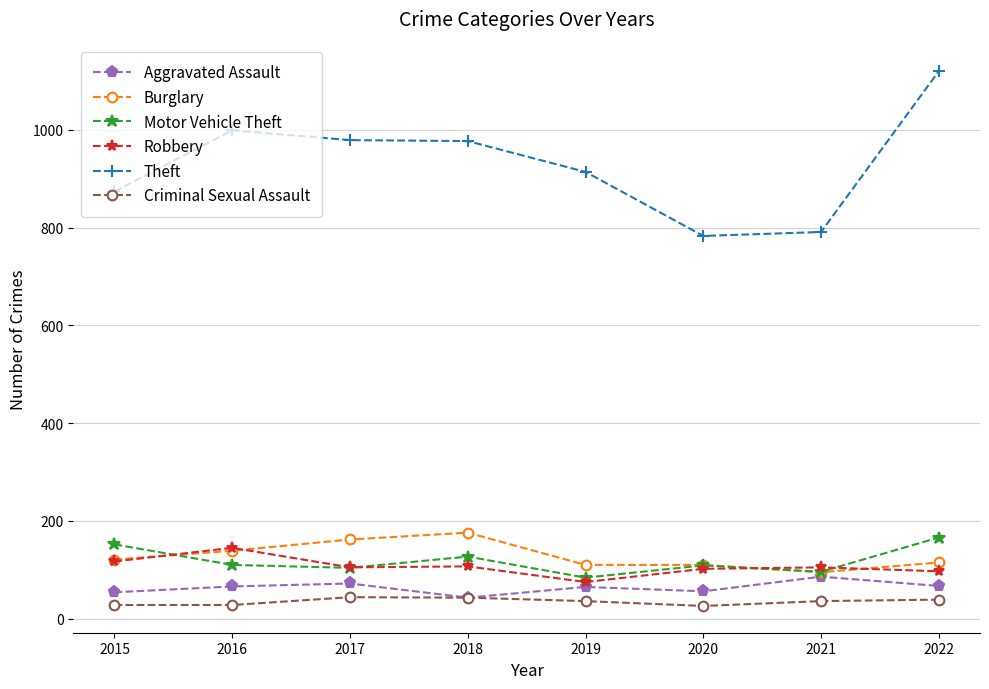

Which series has the largest range (max minus min)?

Theft